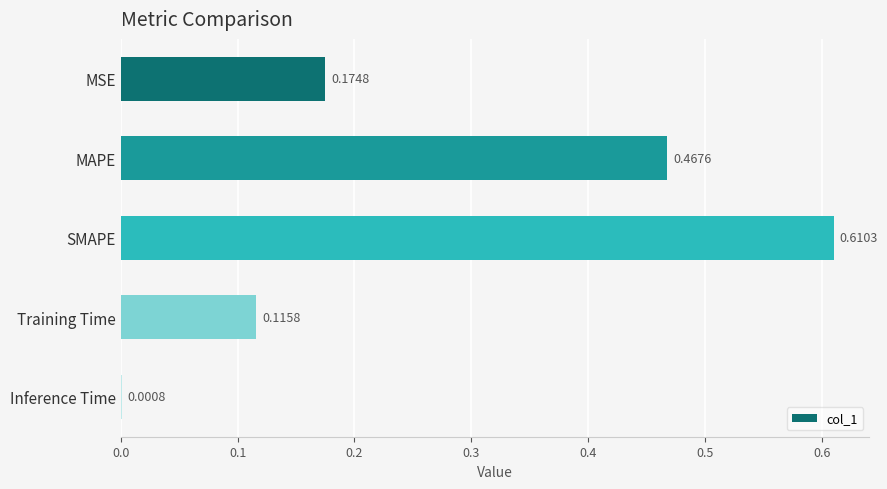

Which has a higher value, Training Time or MSE?

MSE